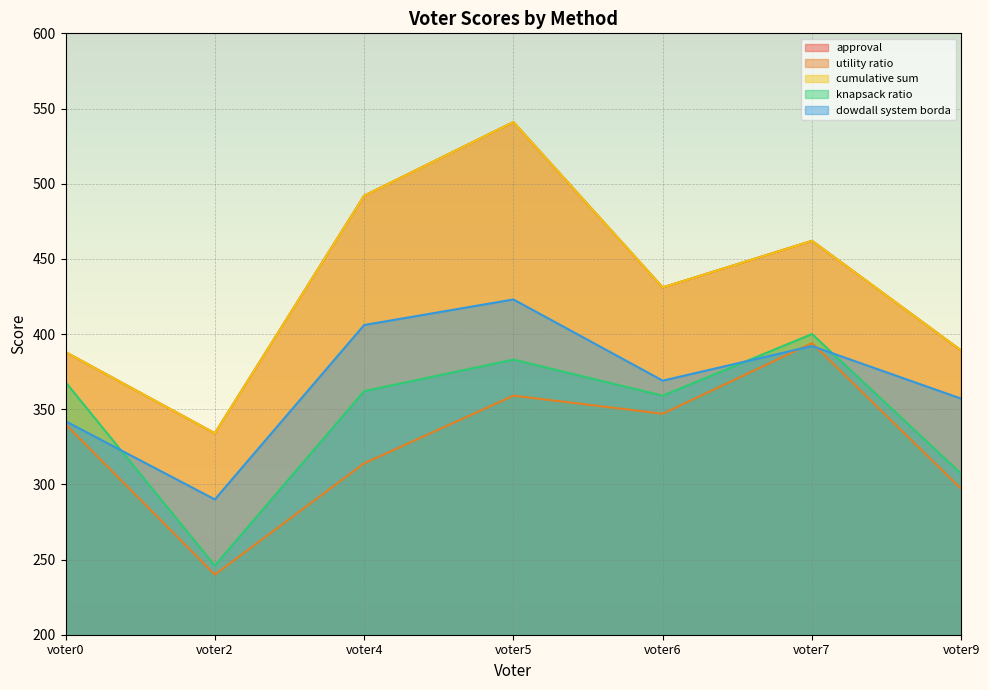

What is the sum of all dowdall system borda values?

2579